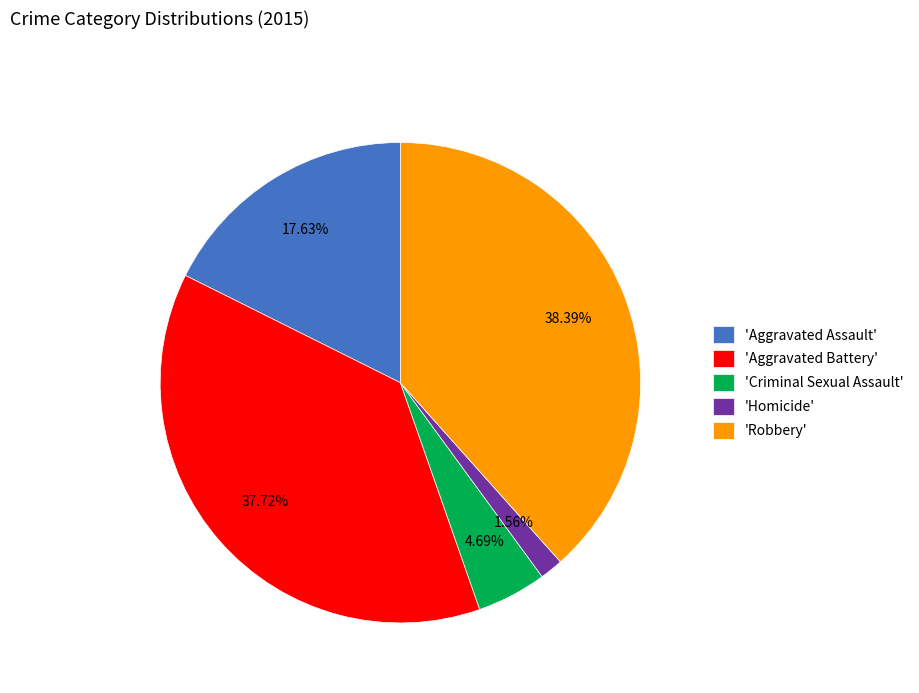

Which category has the biggest portion of the pie?

'Robbery'